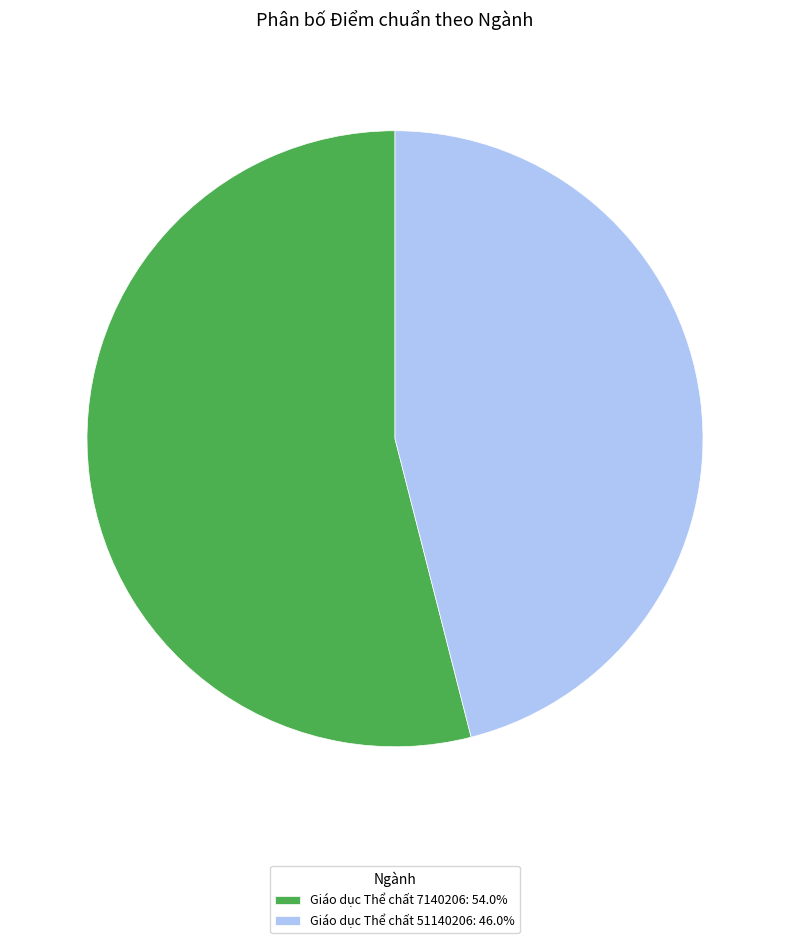

What is the smallest slice in the pie chart?

Giáo dục Thể chất 51140206